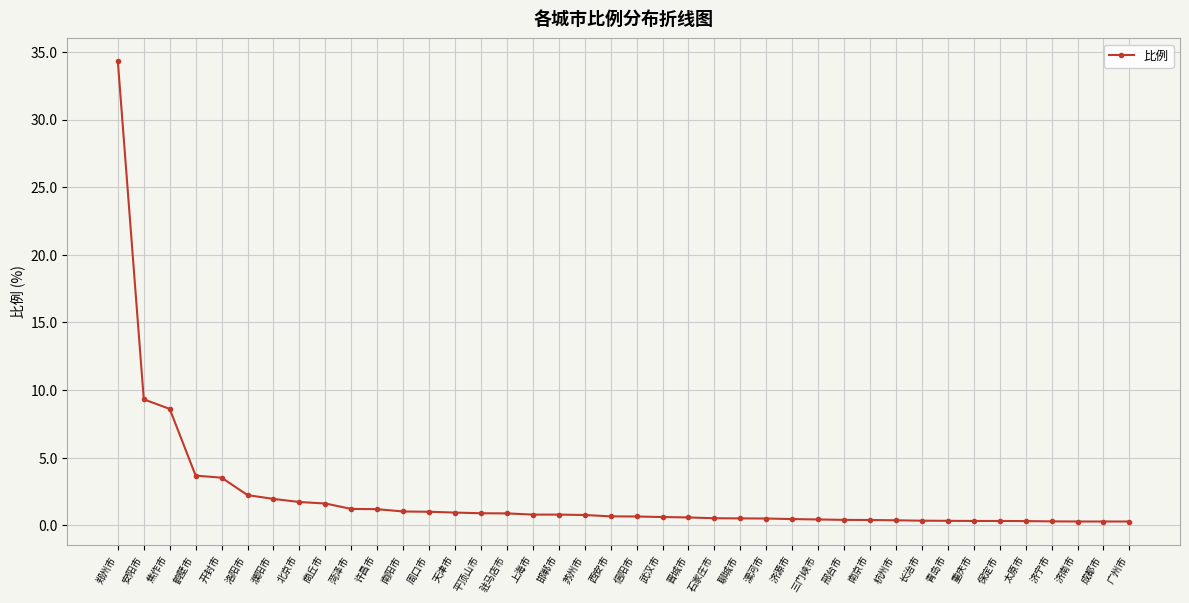

True or false: the data shows 0.8 at 苏州市.

True